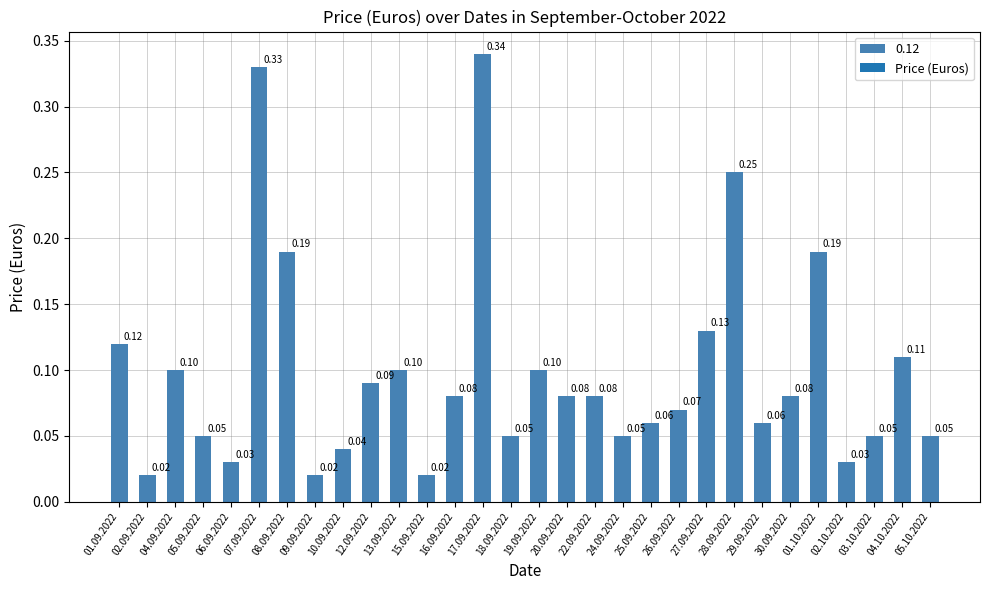

What is the average value?

0.1